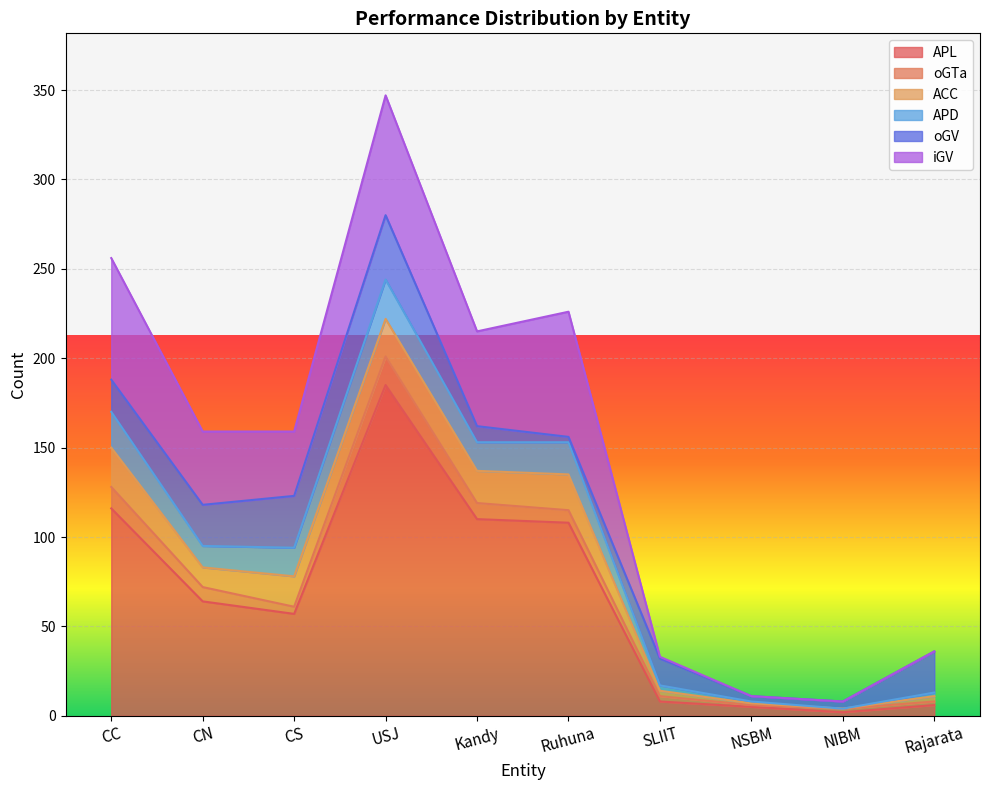

What is the difference between the maximum and minimum values in the oGV series?

33